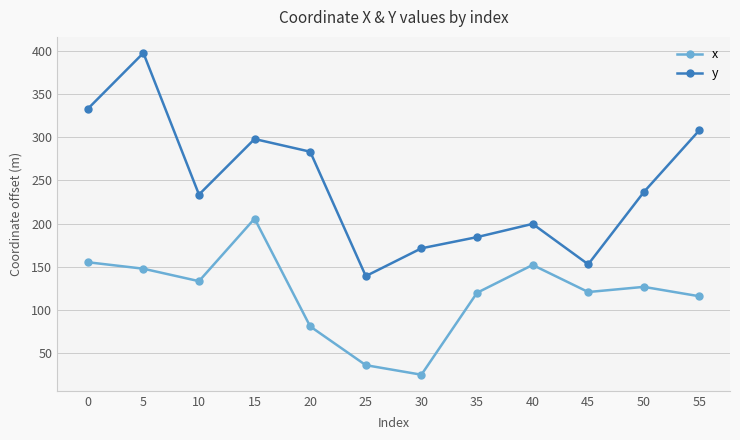

Is it true that x equals 67.6 at 40?

False